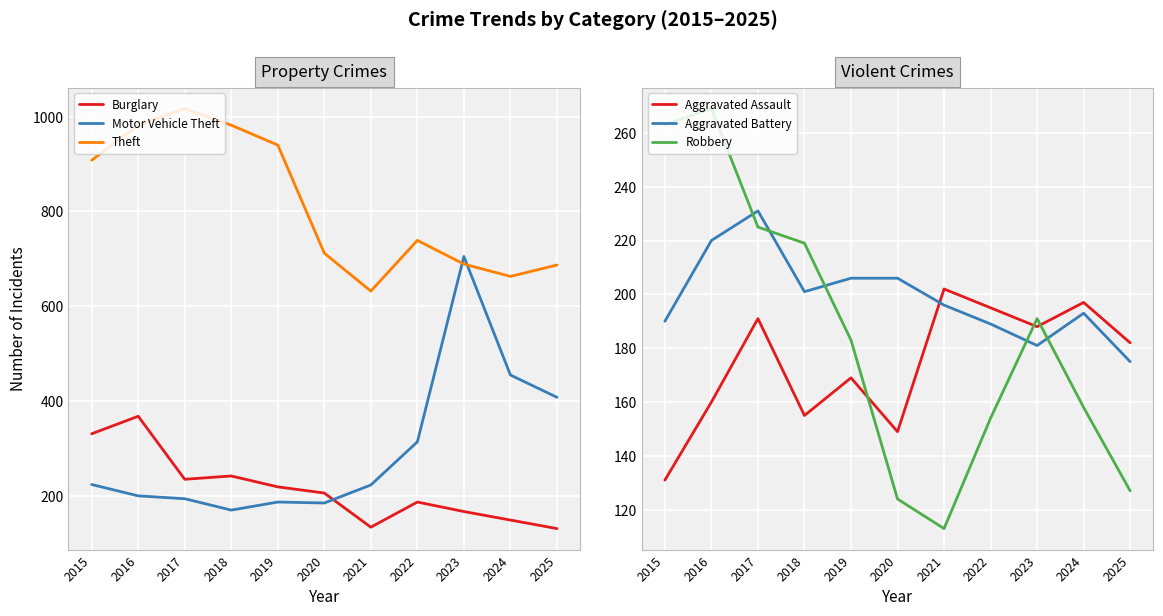

At how many categories does at least one series exceed 513?

11